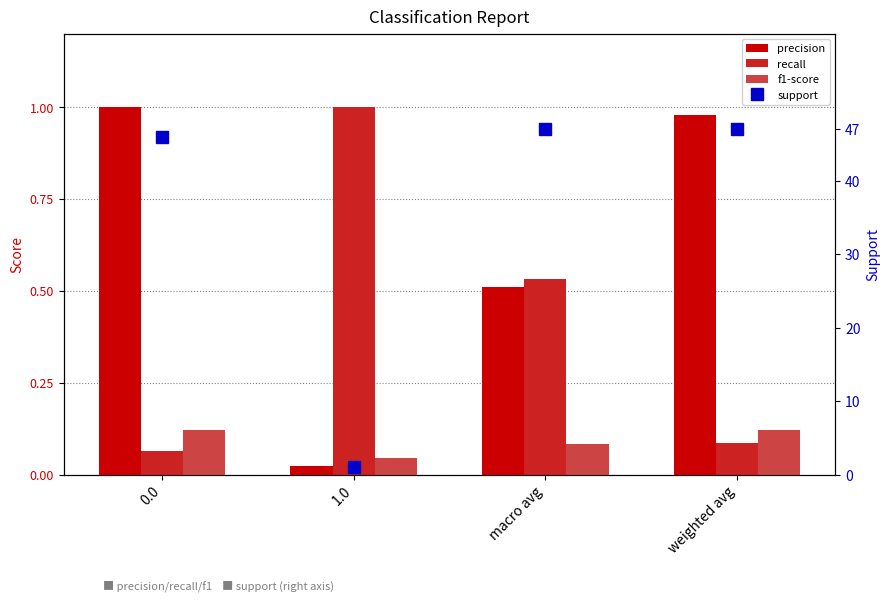

At which category is the sum across all series the highest?

weighted avg